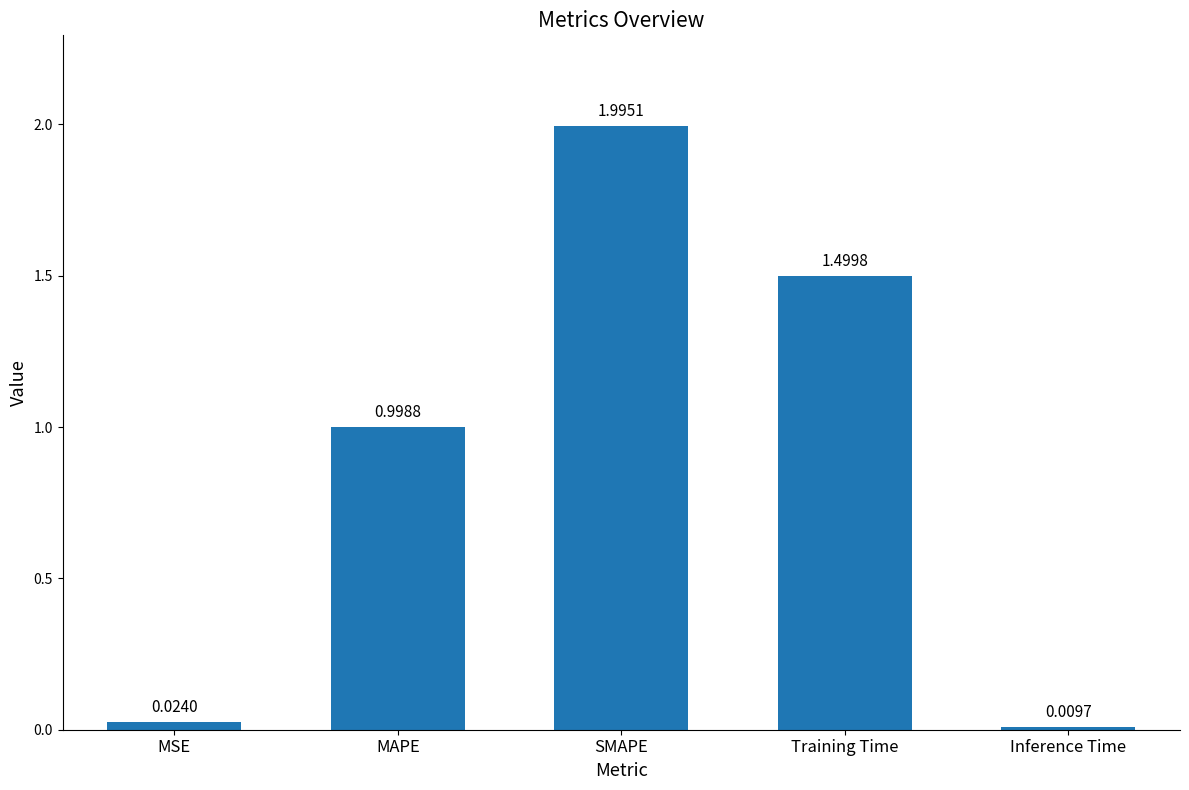

List the labels in order of value, largest first.

SMAPE, Training Time, MAPE, MSE, Inference Time